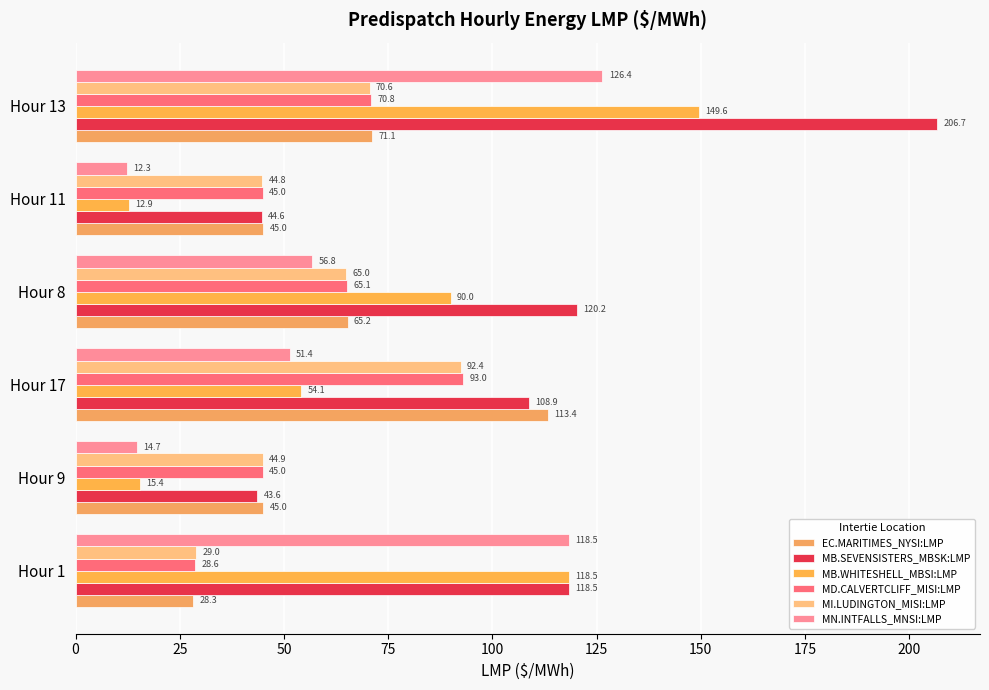

At which category does the chart reach its peak across all series?

Hour 13